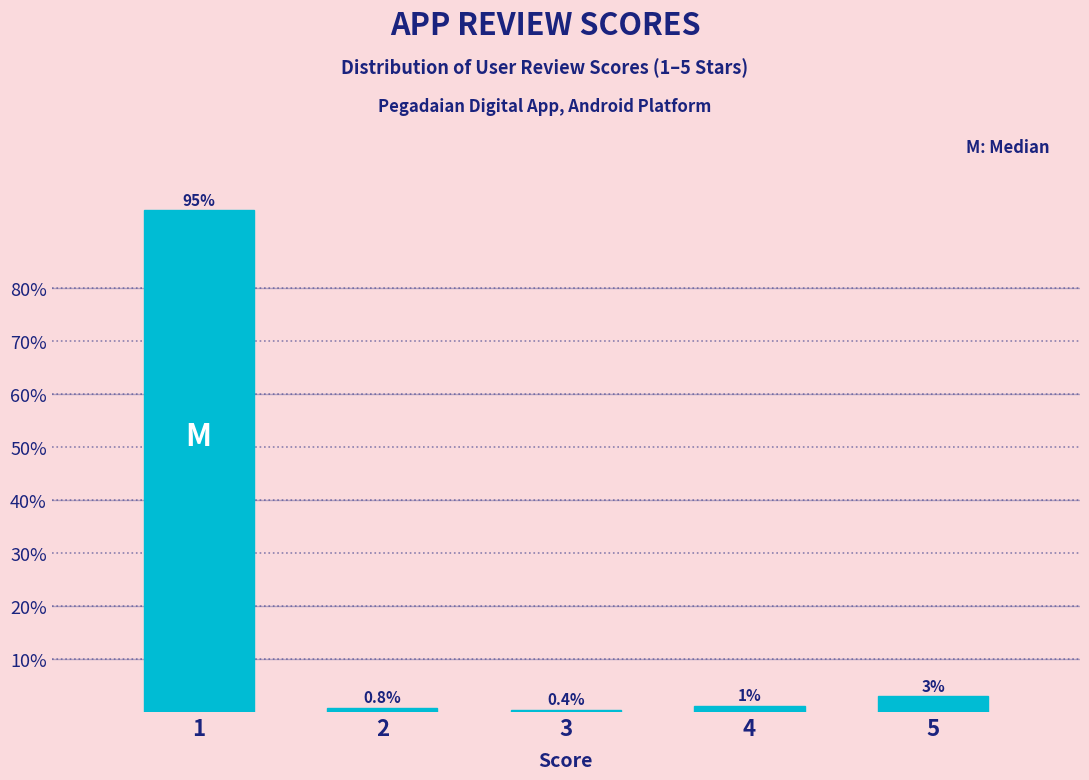

Reading left to right, list all the values displayed in this chart.

1=94.6	2=0.8	3=0.4	4=1.2	5=3.0